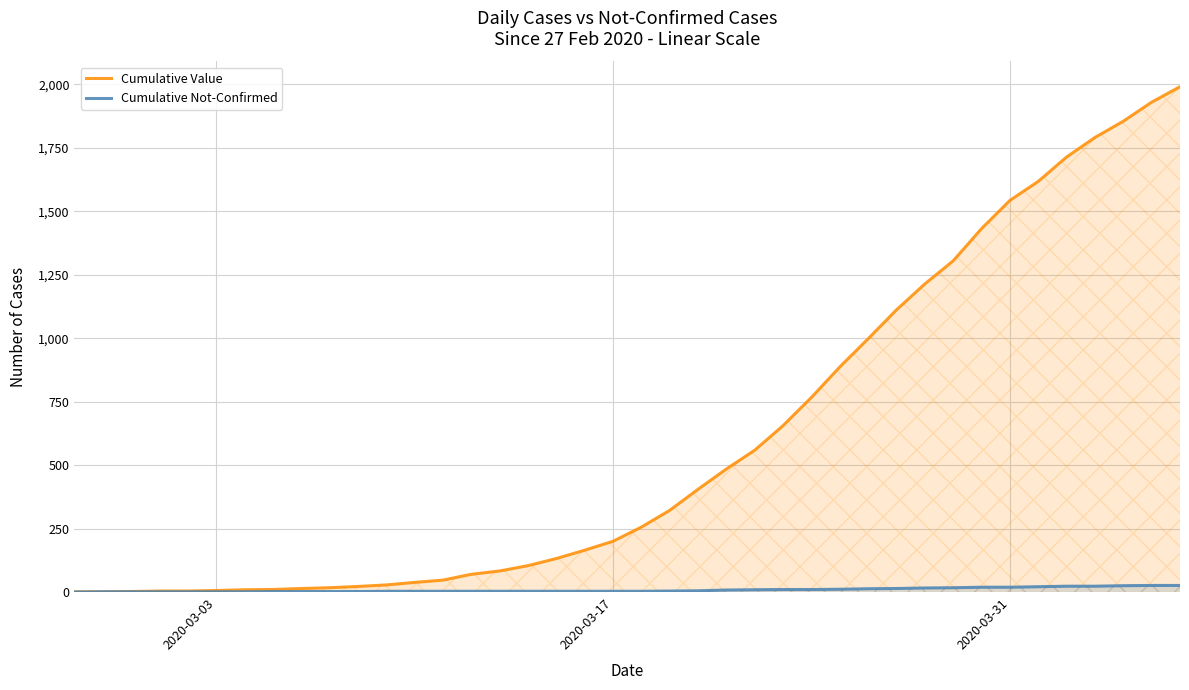

Rank the series by their maximum value, from highest to lowest.

Cumulative Value, Cumulative Not-Confirmed